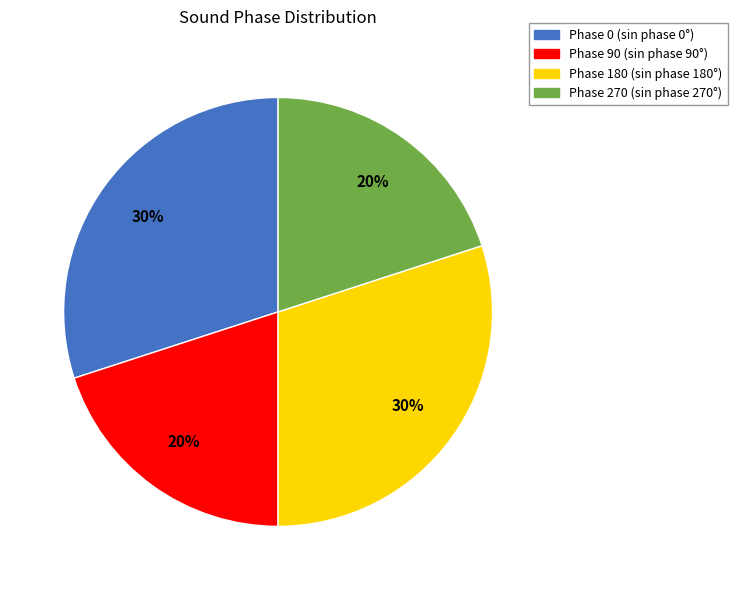

How many slices are in this pie chart?

4